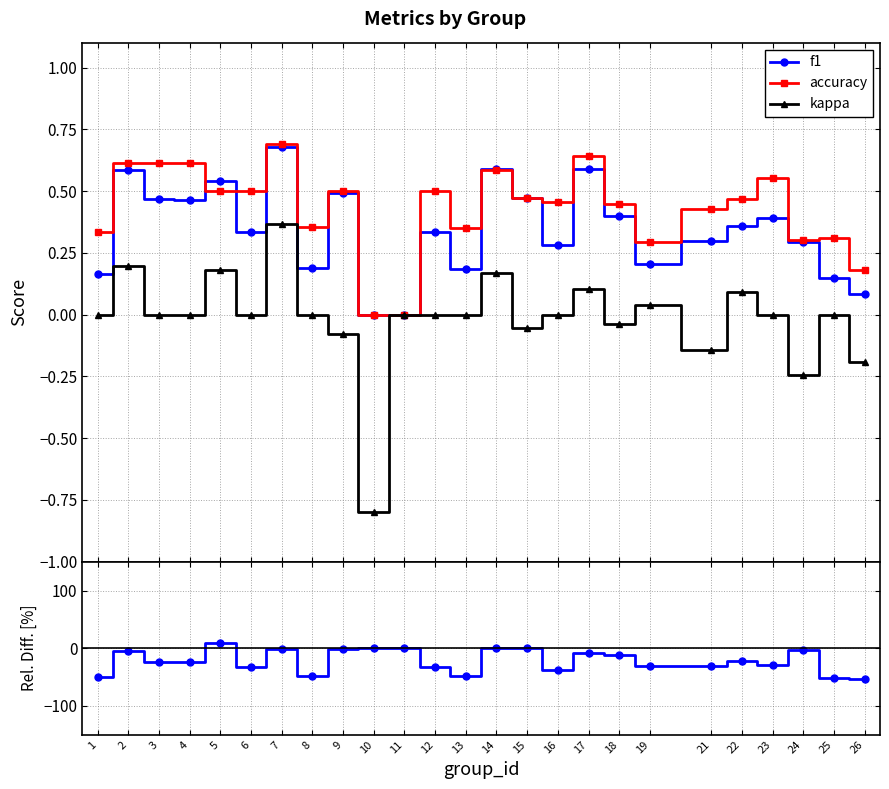

In kappa, how many points are higher than both neighbors (excluding endpoints)?

8